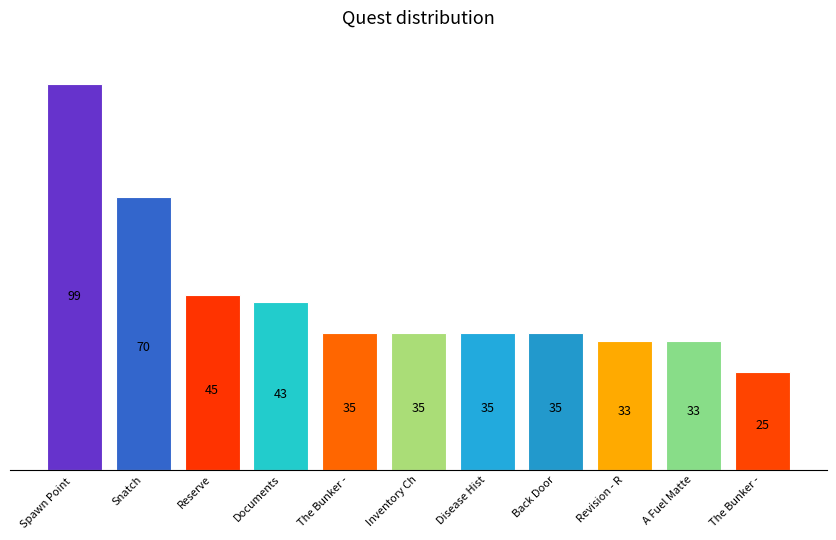

How many bars are there in total?

11